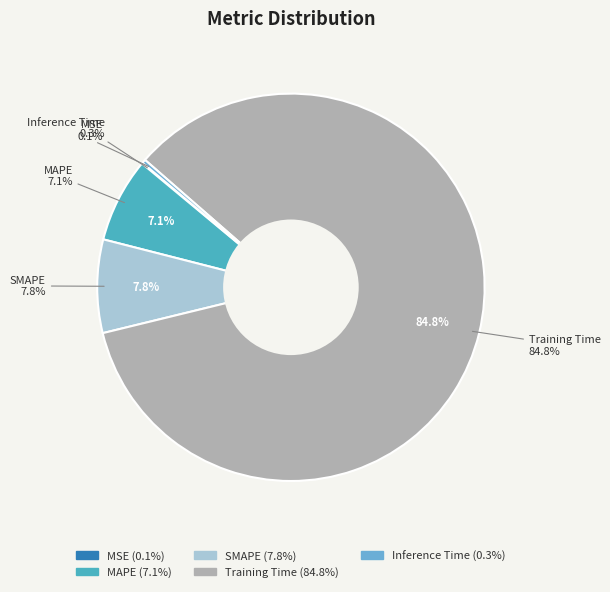

Does Training Time represent more than half of the total?

Yes